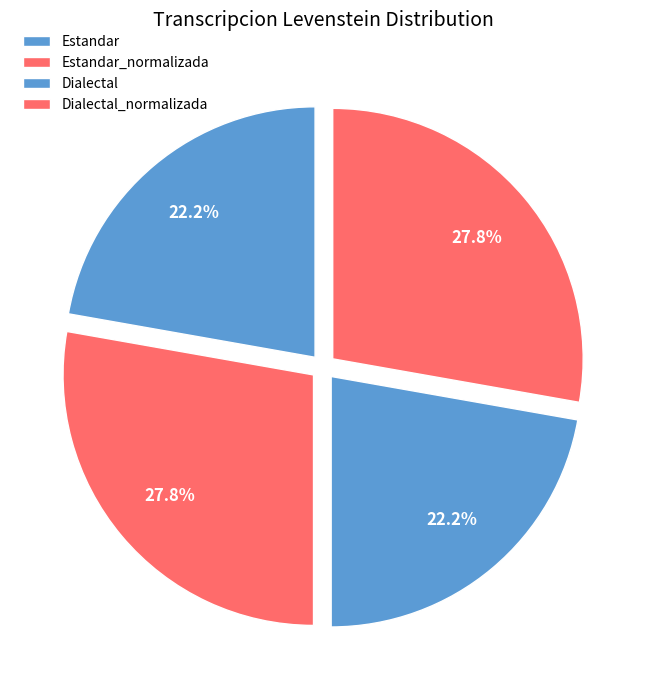

Count the number of slices in the pie.

4